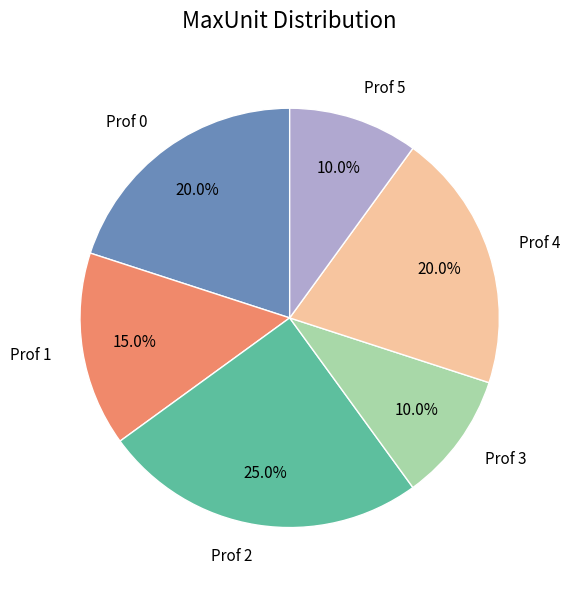

To the nearest percent, what is the difference between the largest and smallest slice percentages?

15%